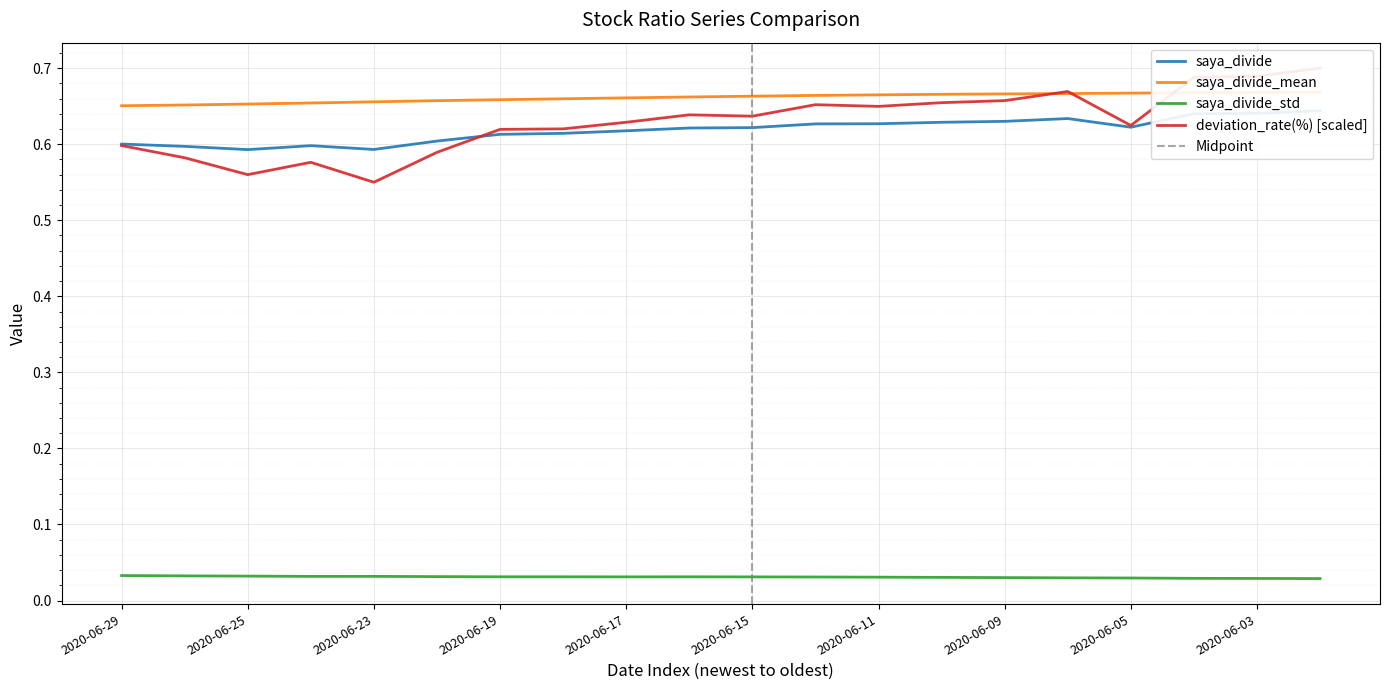

What is the maximum value shown in the chart?

0.7